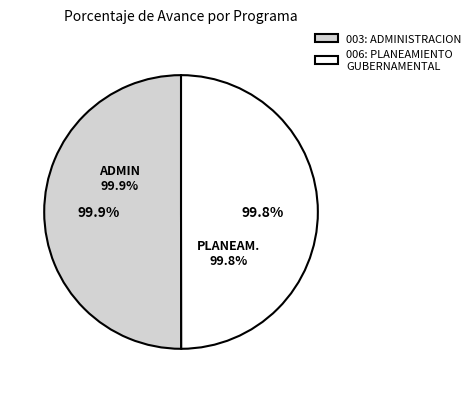

What percentage is the 006: PLANEAMIENTO GUBERNAMENTAL slice, to the nearest percent?

50%